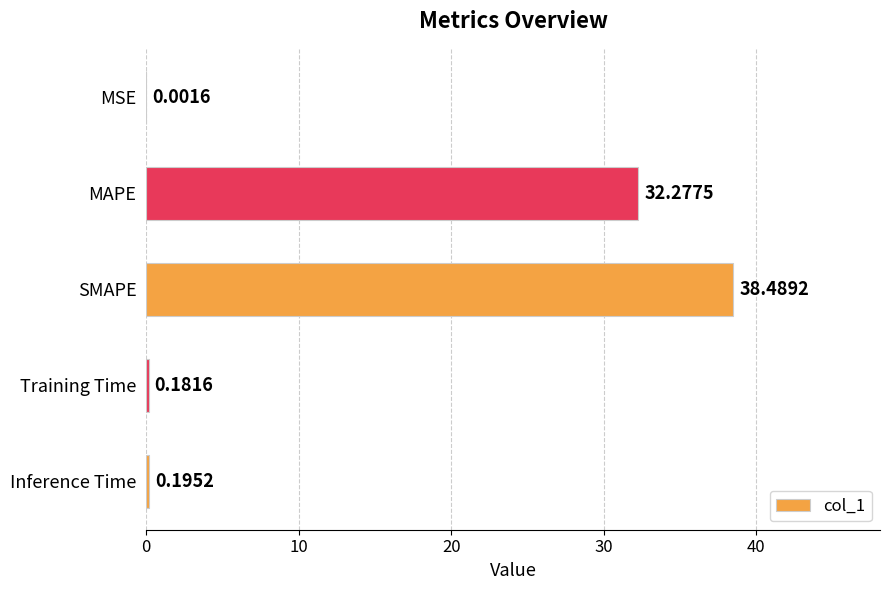

Are the bars horizontal?

Yes